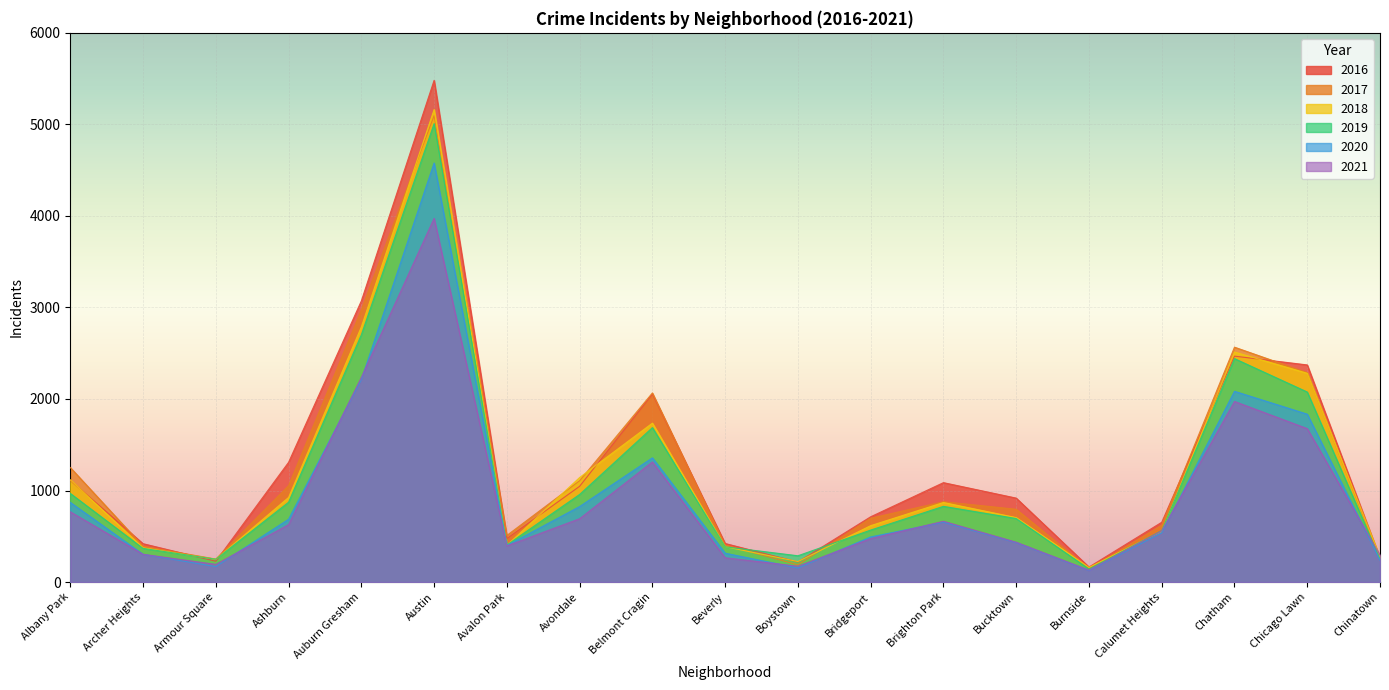

What is the sum of all 2018 values?

22471